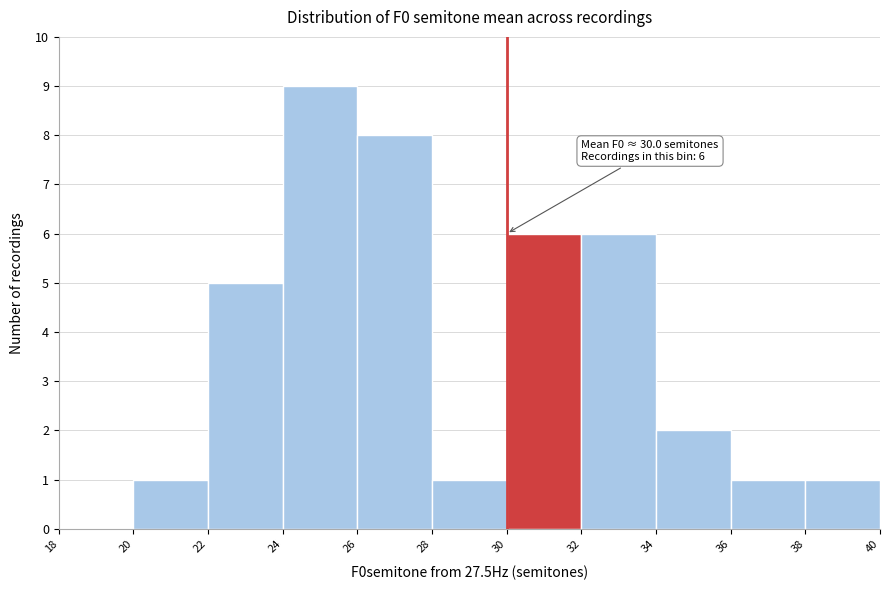

Over which range of the x-axis is the bar tallest?

24 to 26